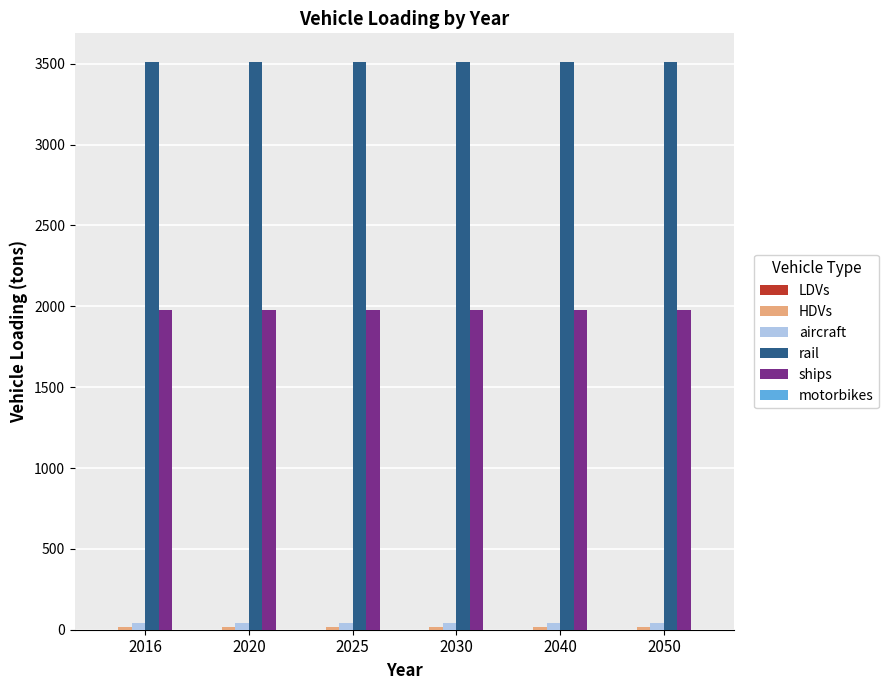

The value of rail at 2040 is 1145.5. True or false?

False